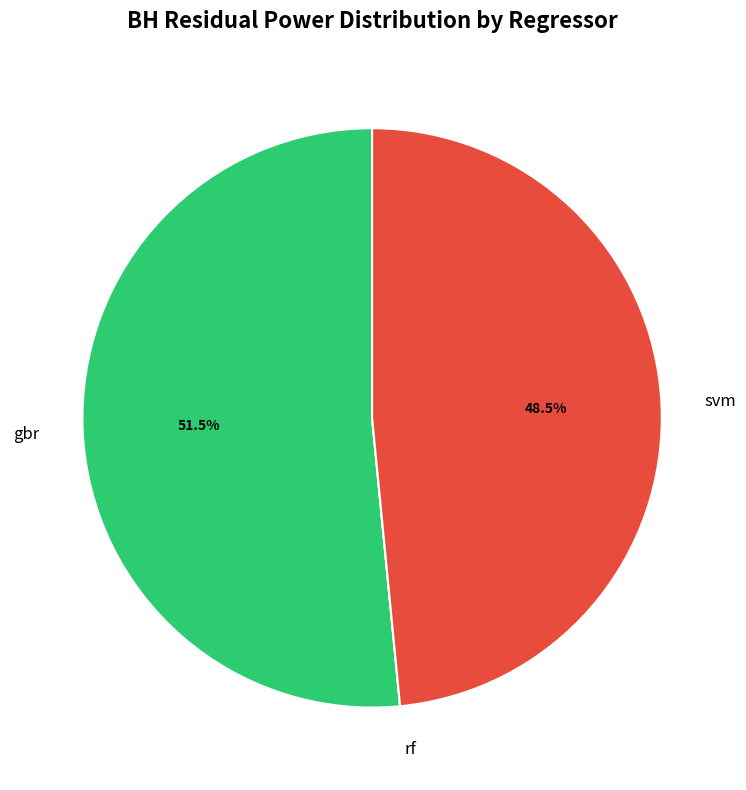

Which slice is the largest?

gbr